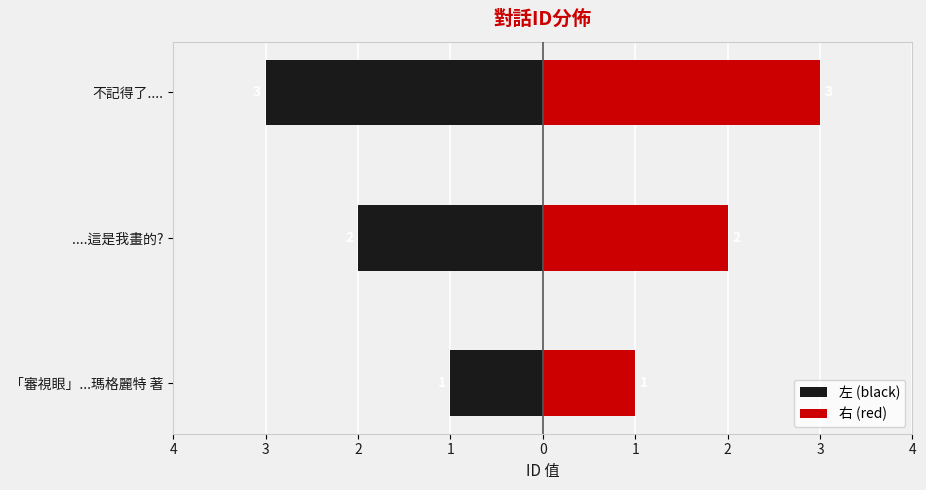

How many data points in 右 (red) are above 2?

1